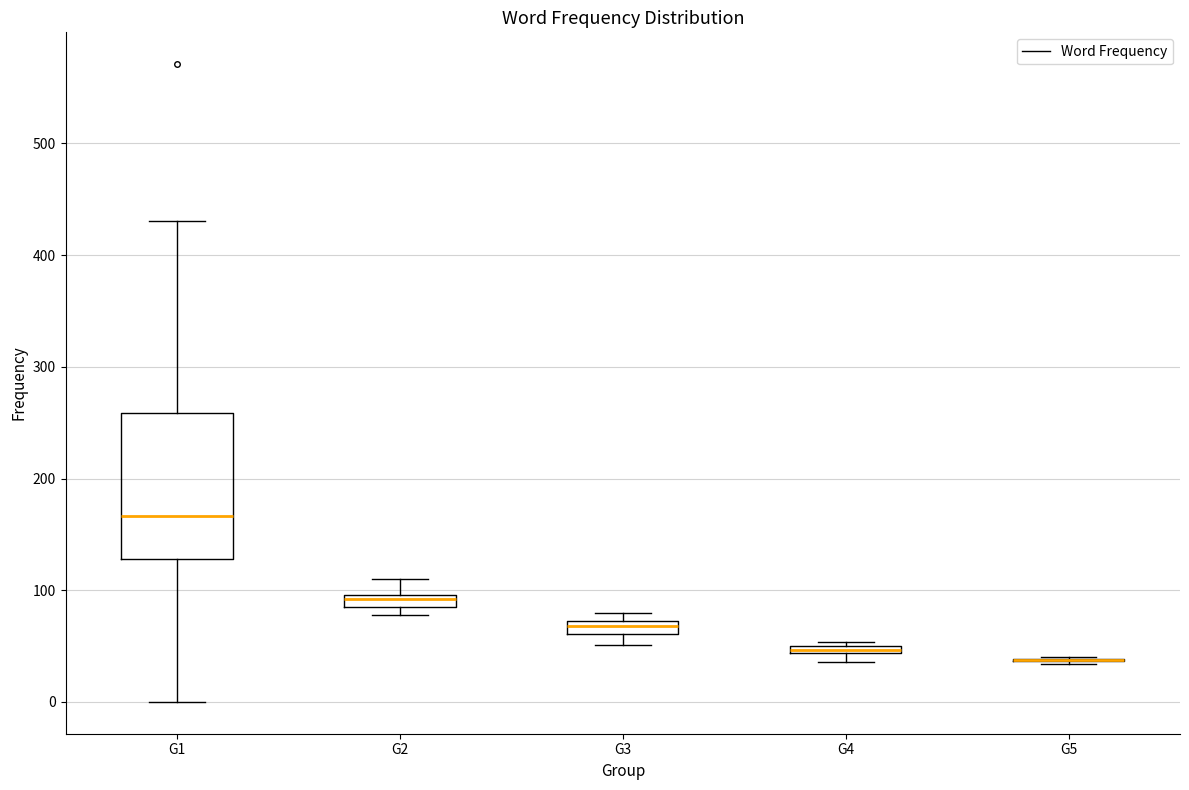

Which box is the tallest, from its lower edge to its upper edge?

G1